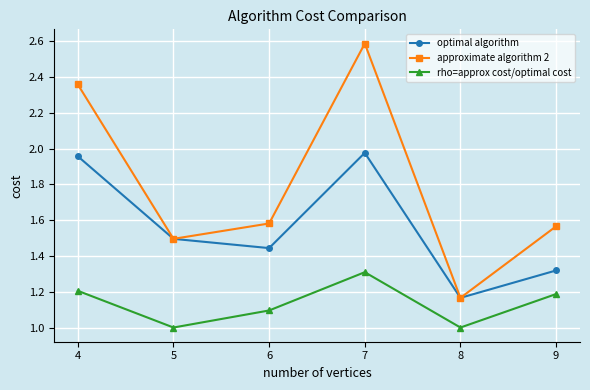

At which category is the sum across all series the highest?

7